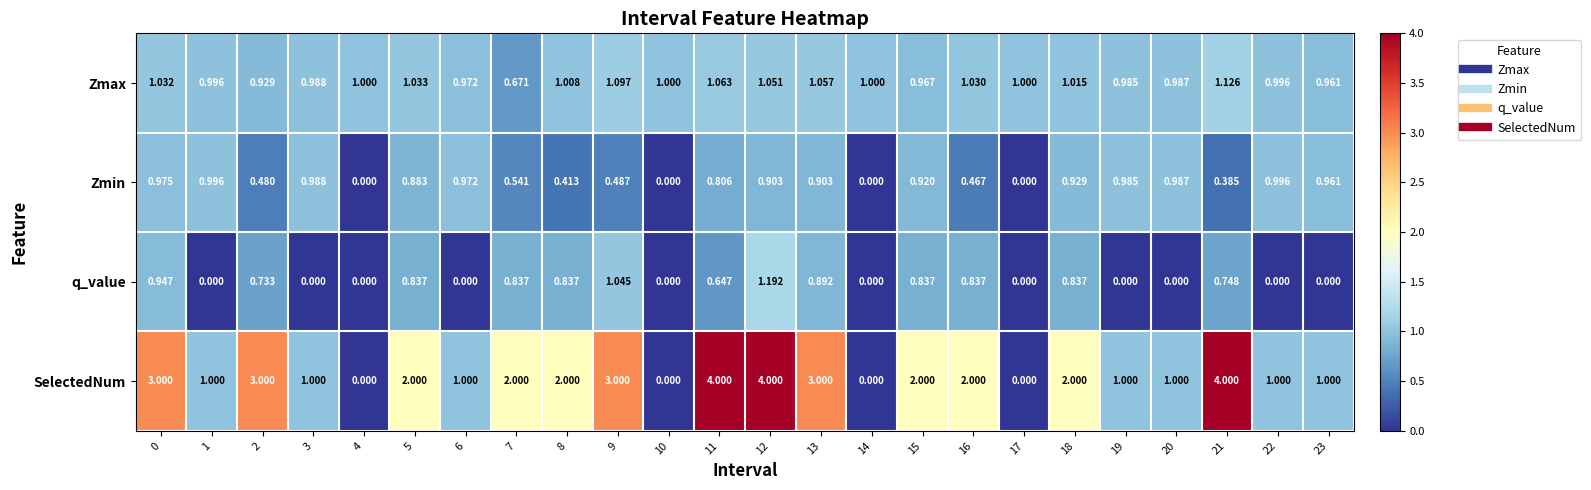

What is the total value across all series at 9?

5.6